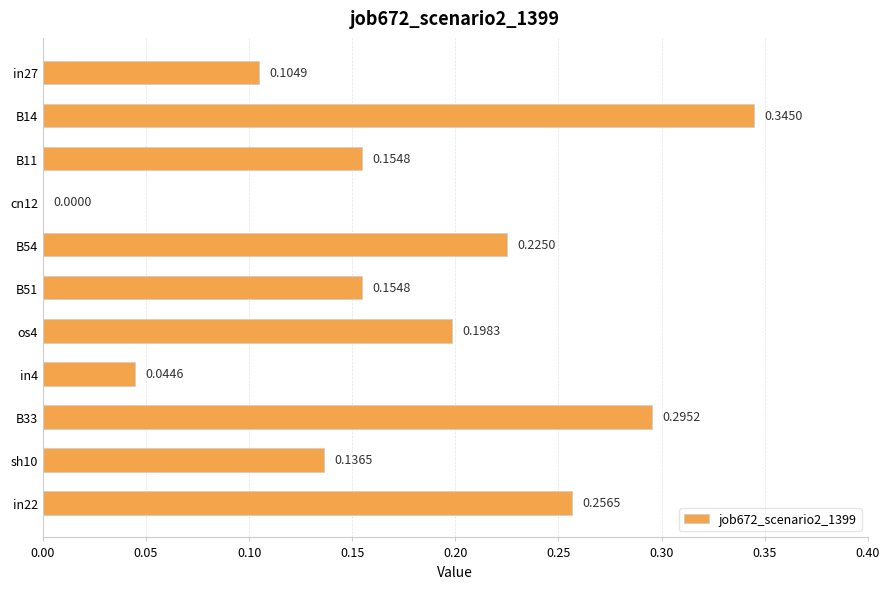

What is the sum of all values?

1.9